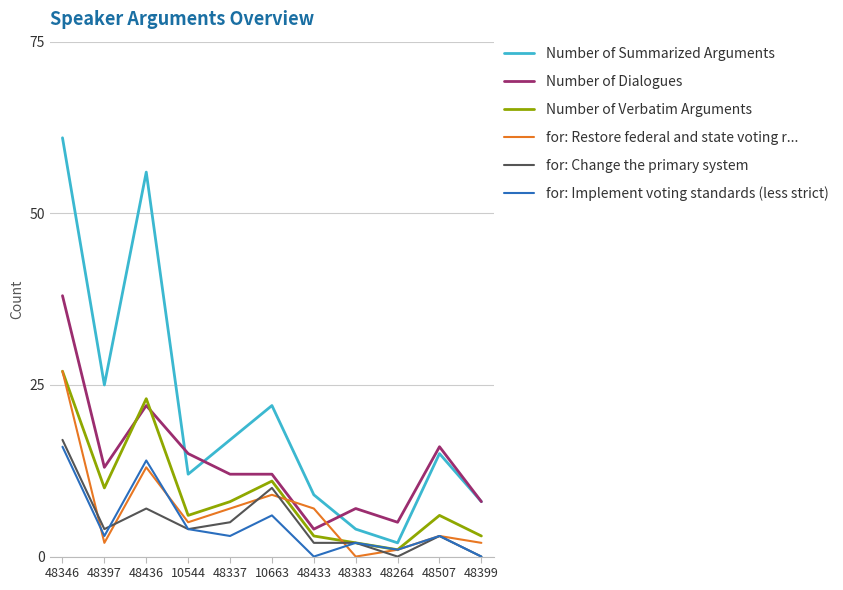

Does the chart display data point markers on the line(s)?

No